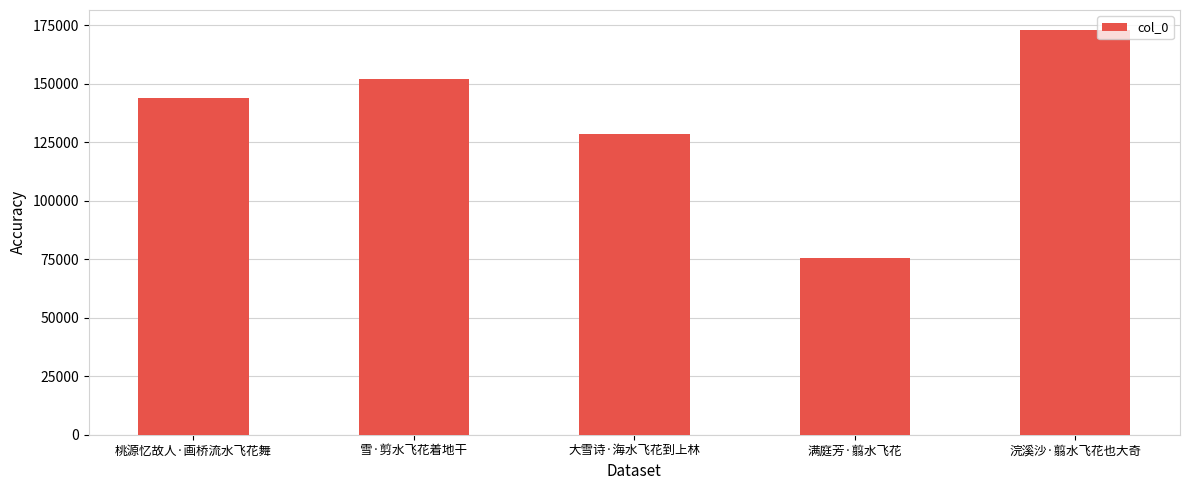

Count the number of data series in this chart.

1